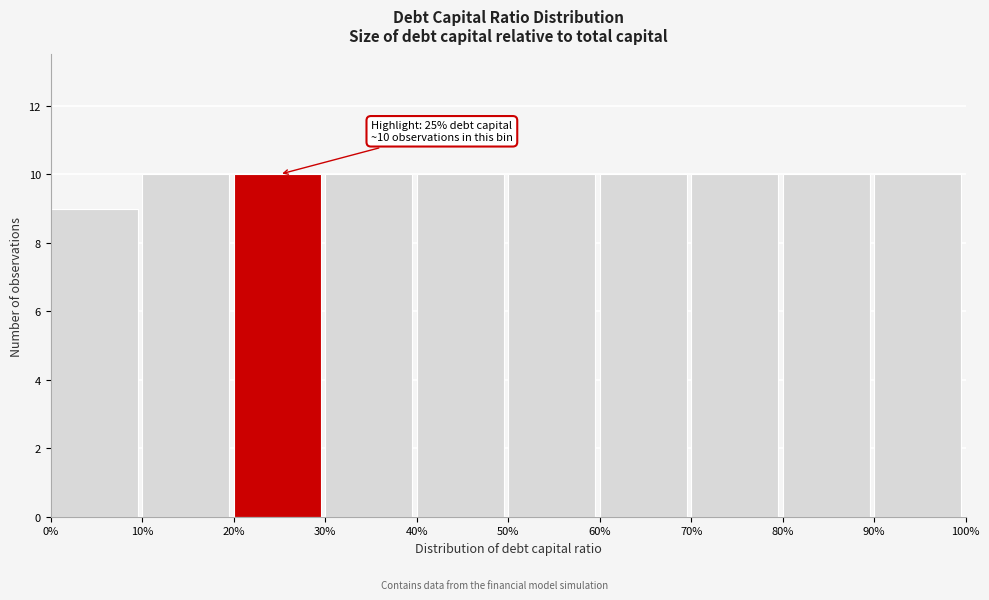

Reading left to right, transcribe all the data shown in this chart.

0%=9	10%=10	20%=10	30%=10	40%=10	50%=10	60%=10	70%=10	80%=10	90%=10